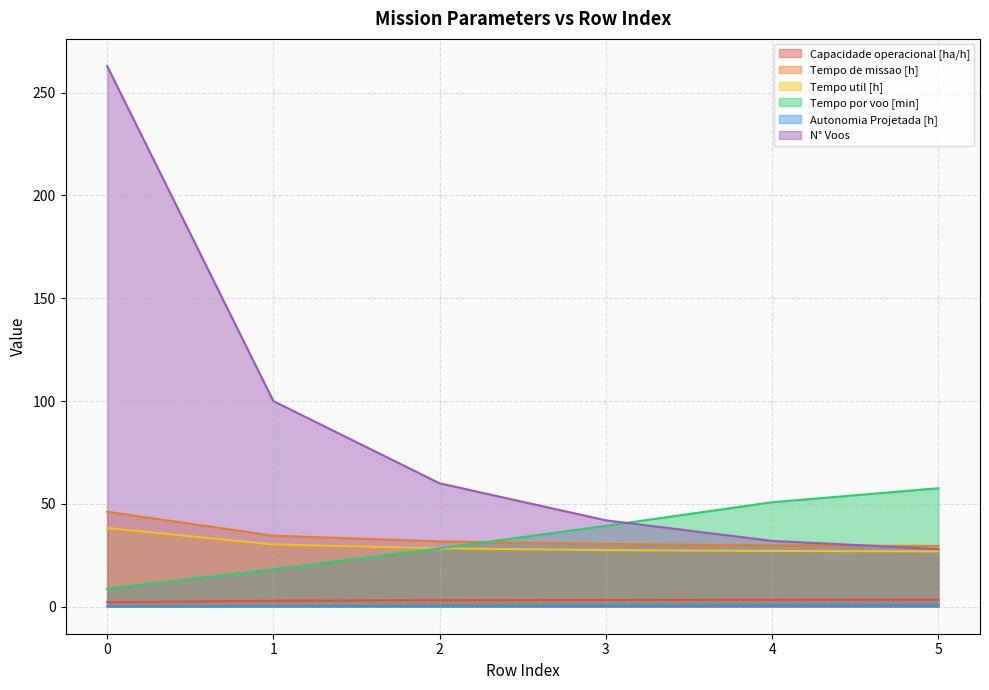

The value of Tempo por voo [min] at 1 is 29.9. True or false?

False